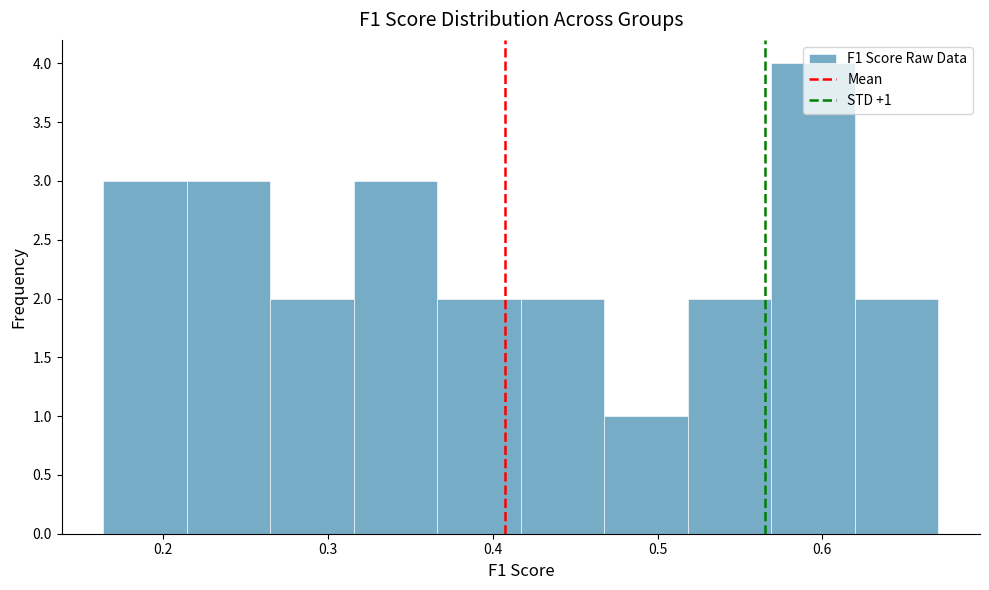

Which range on the x-axis has the tallest bar?

0.57 to 0.62